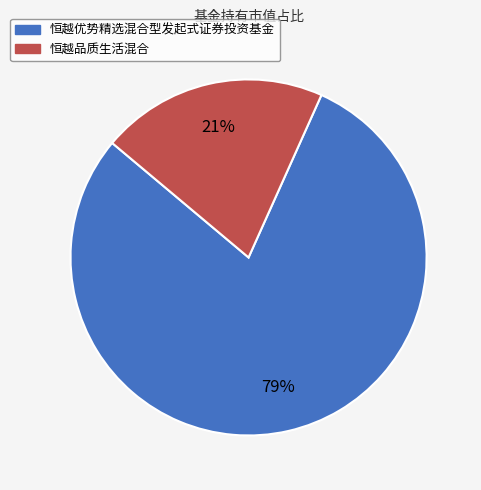

Is the sum of 恒越优势精选混合型发起式证券投资基金 and 恒越品质生活混合 greater than half?

Yes